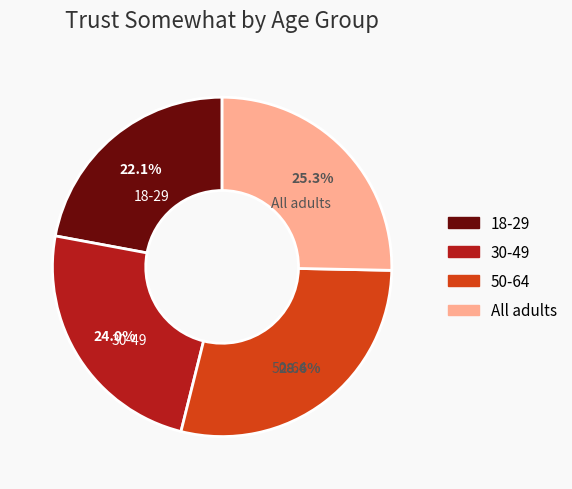

Is there a majority slice in this chart?

No